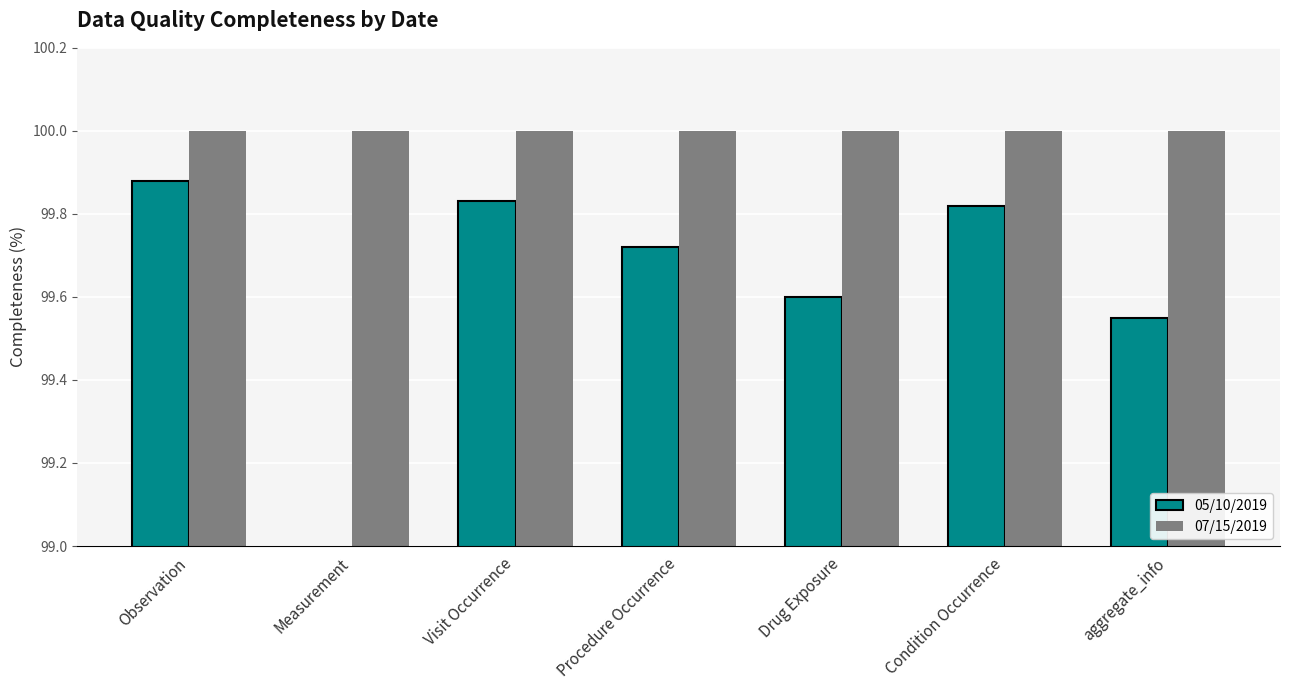

Is it true that 07/15/2019 equals 100.0 at Visit Occurrence?

True